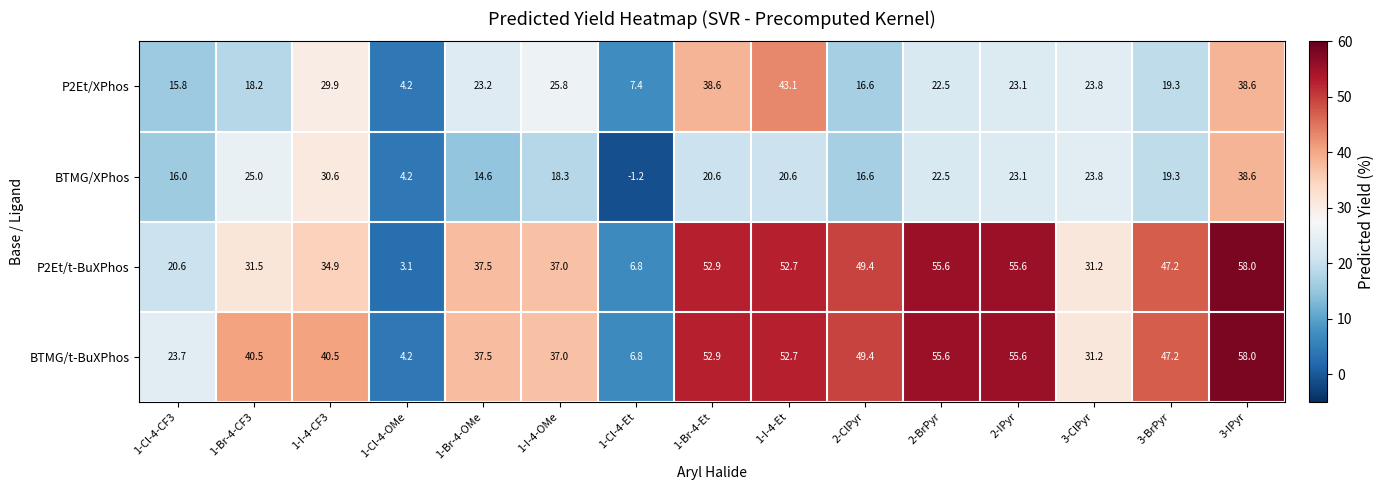

The BTMG/t-BuXPhos series shows 1.9 at 1-Cl-4-OMe. True or false?

False